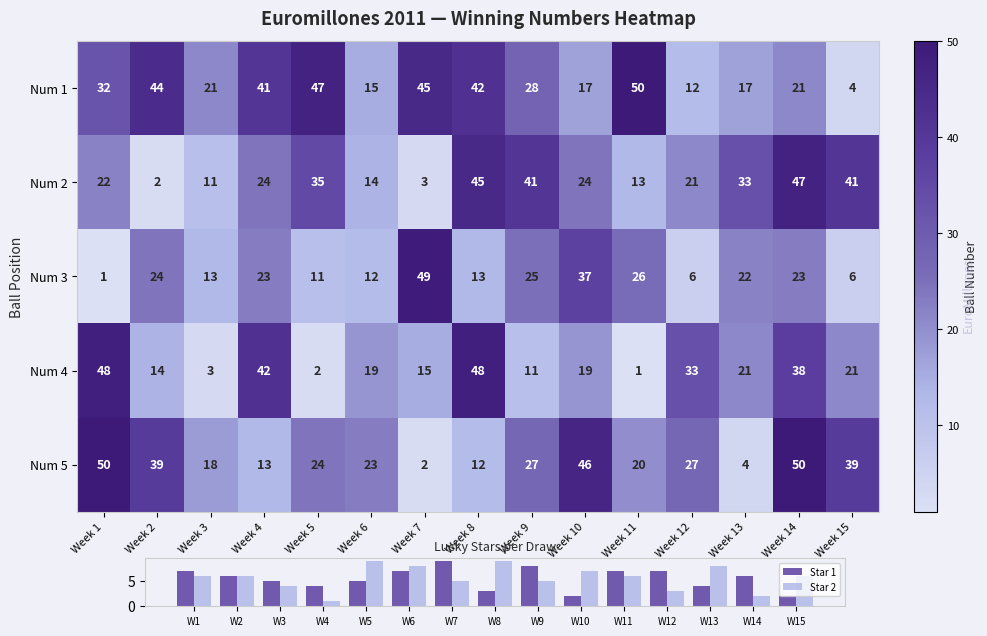

The Star 1 series shows 4 at W9. True or false?

False